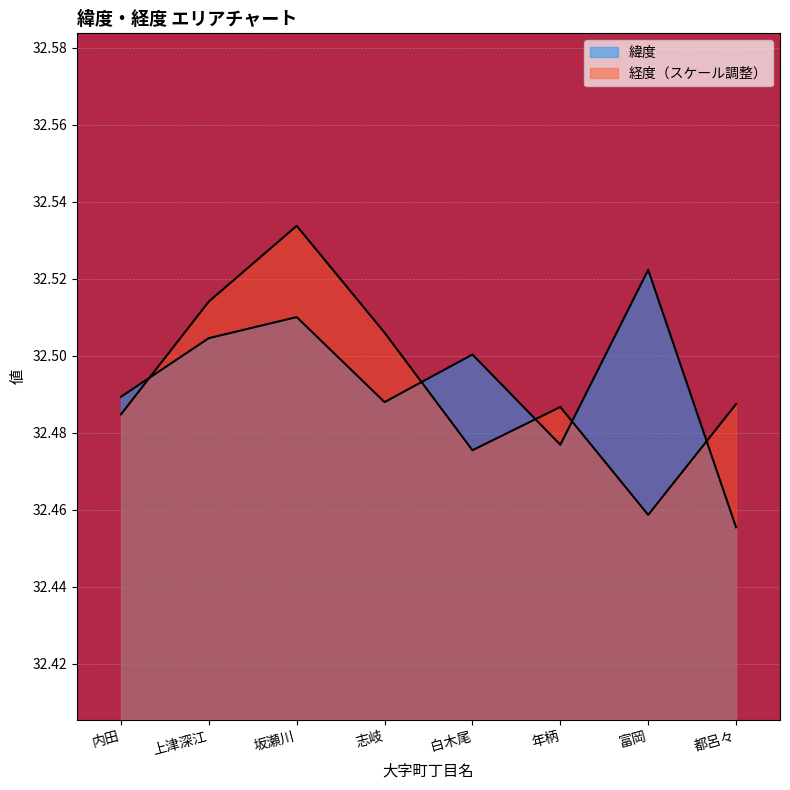

What is the difference between the maximum and minimum values in the 緯度 series?

0.1